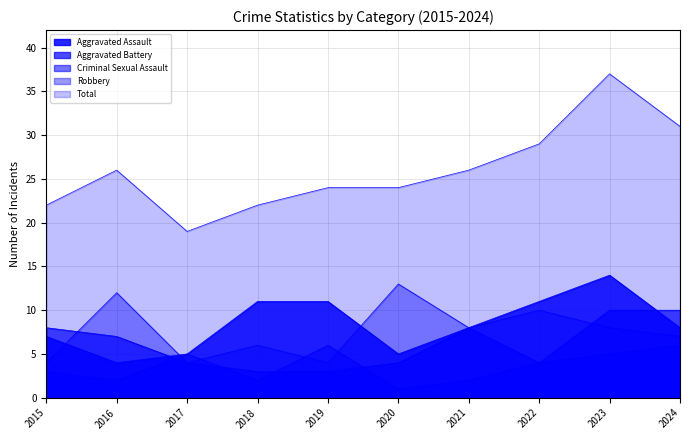

What is the maximum value for Criminal Sexual Assault?

6